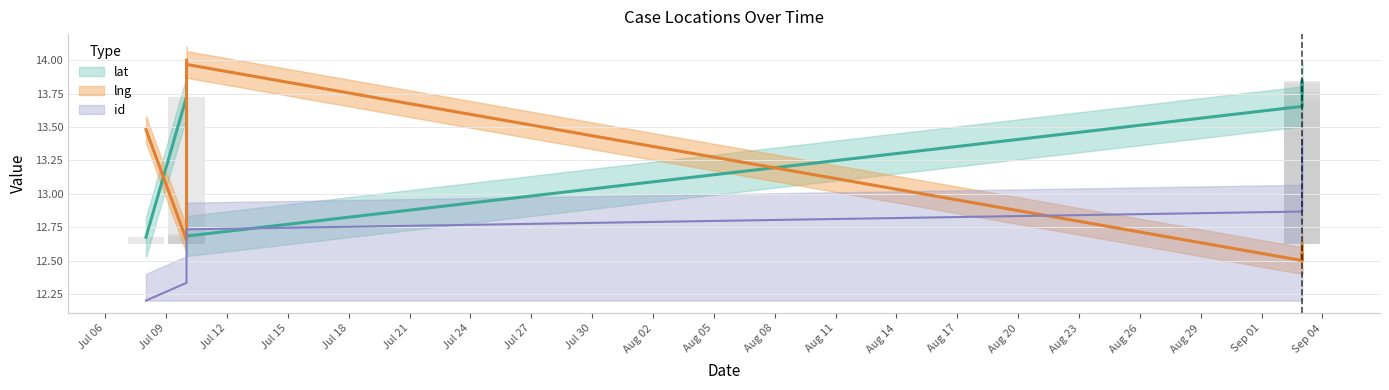

What are all the series names shown in the legend?

lat, lng, id